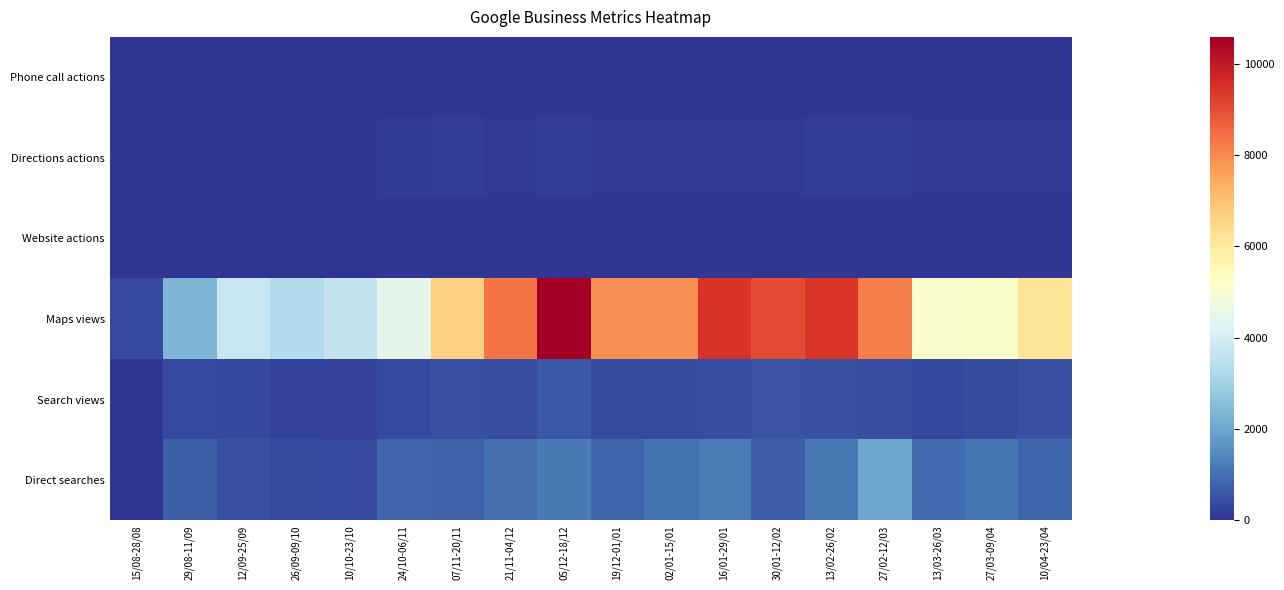

What is the difference between the highest and lowest values at 07/11-20/11?

6659